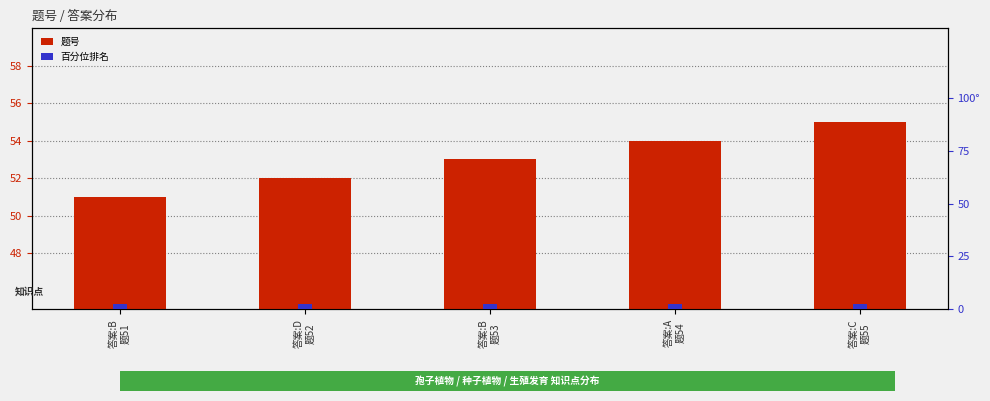

Are the bars horizontal?

No